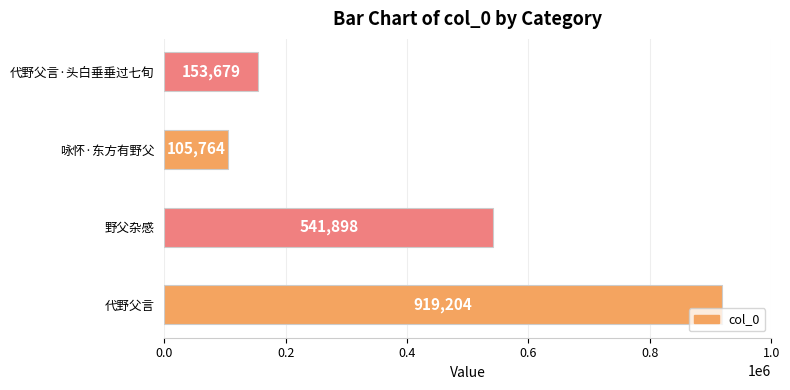

At which label is the value closest to 512484?

野父杂感